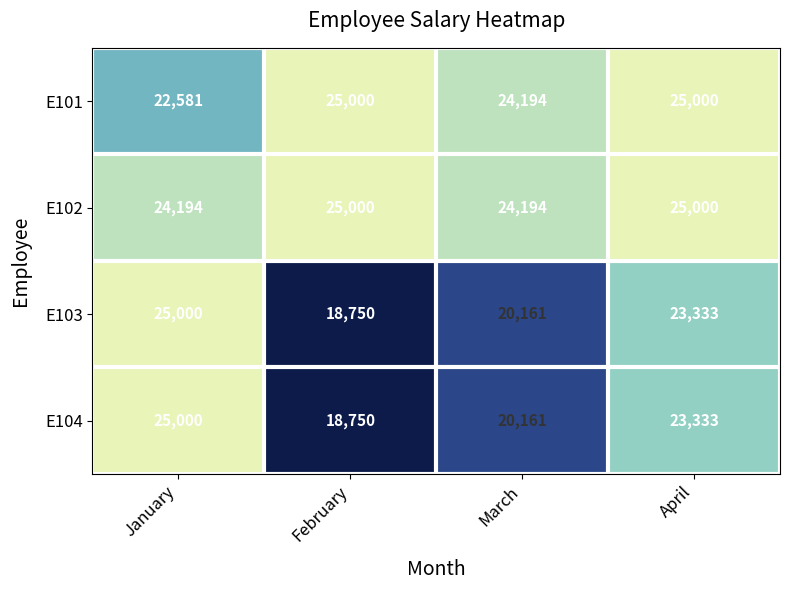

The value of E104 at February is 18750. True or false?

True